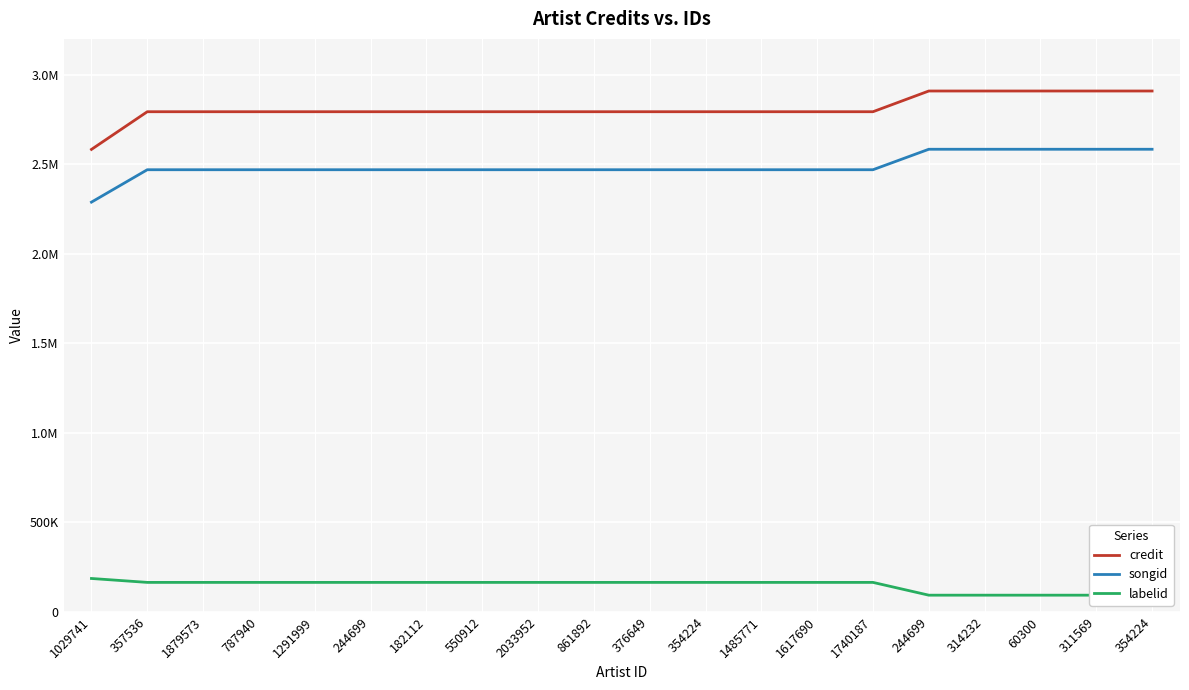

Where is labelid nearest to the value 139648?

357536